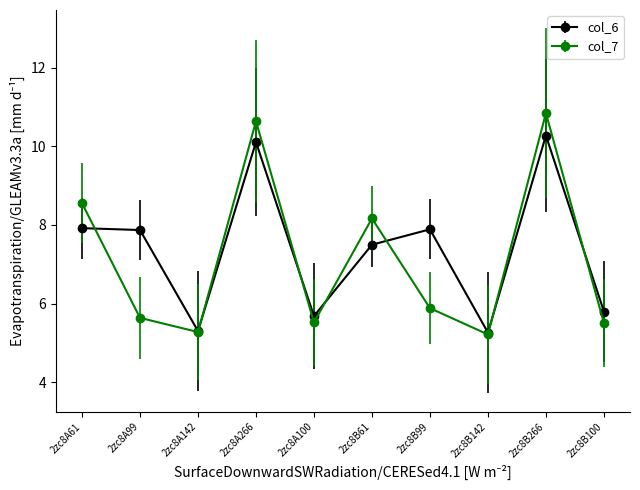

At which category is the sum across all series the highest?

2zc8B266